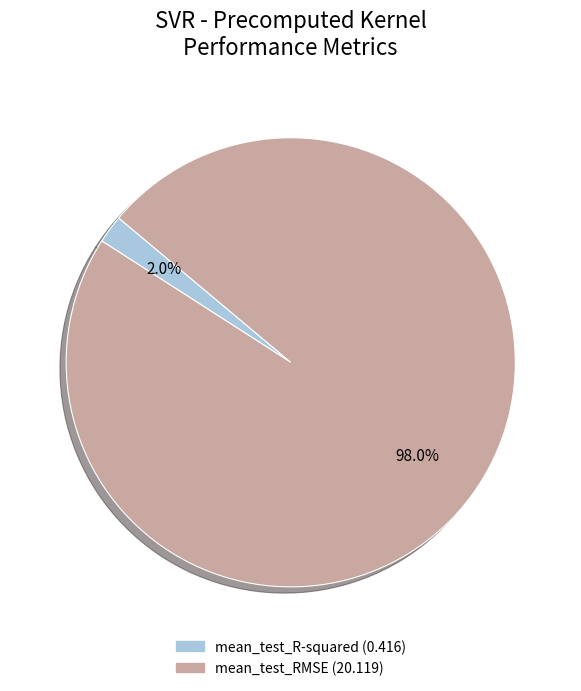

Count the number of slices in the pie.

2